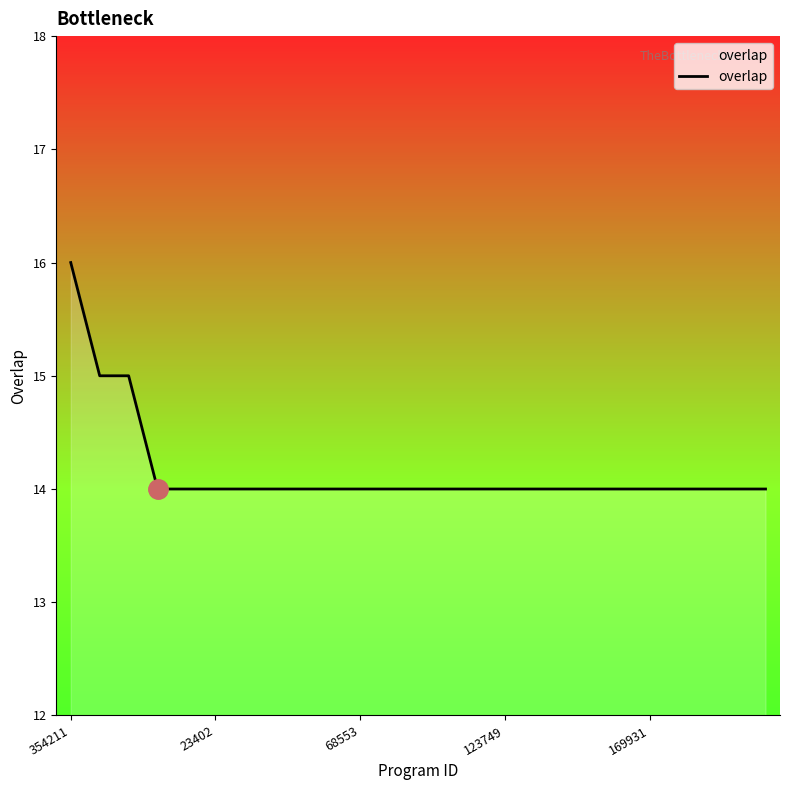

What is the smallest value displayed?

14